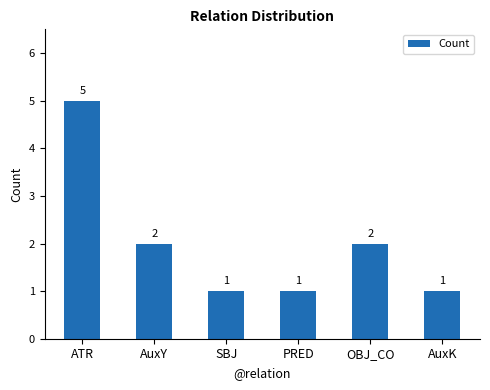

How many distinct data groups are displayed?

1